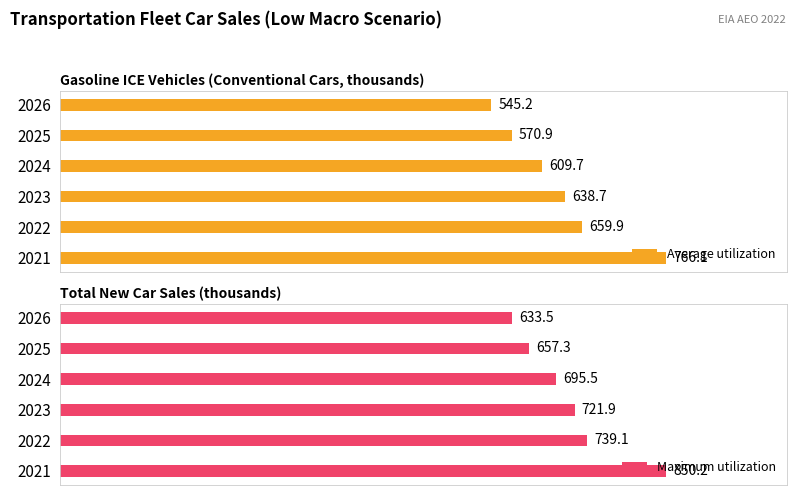

How many bars are there in each group?

2